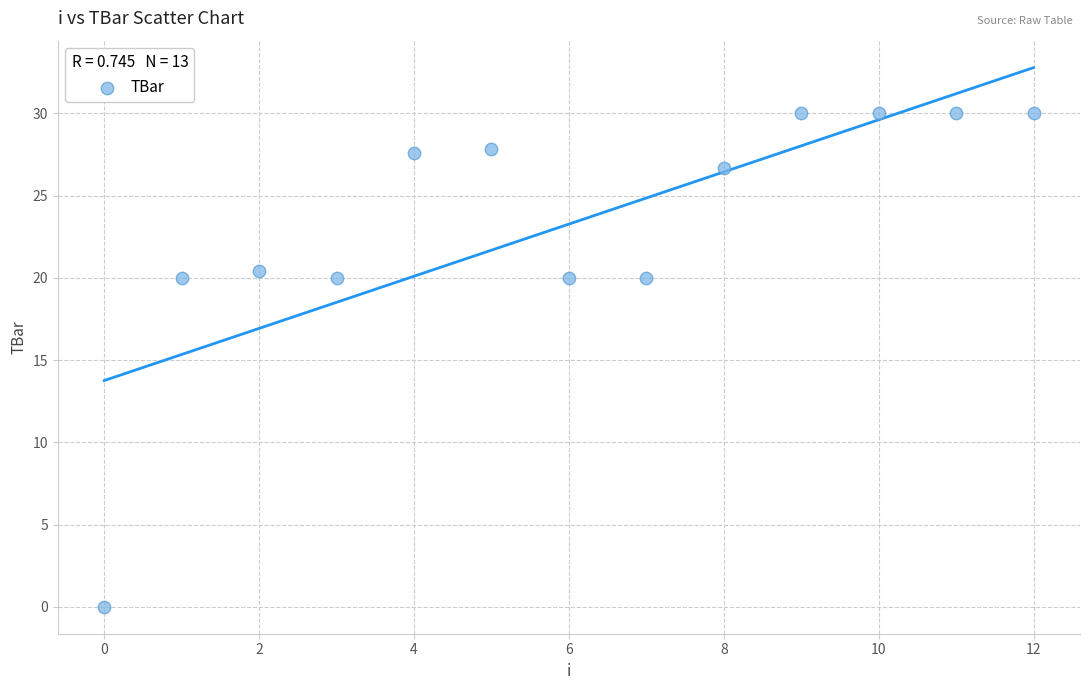

What is the range of Y values (max minus min)?

30.0